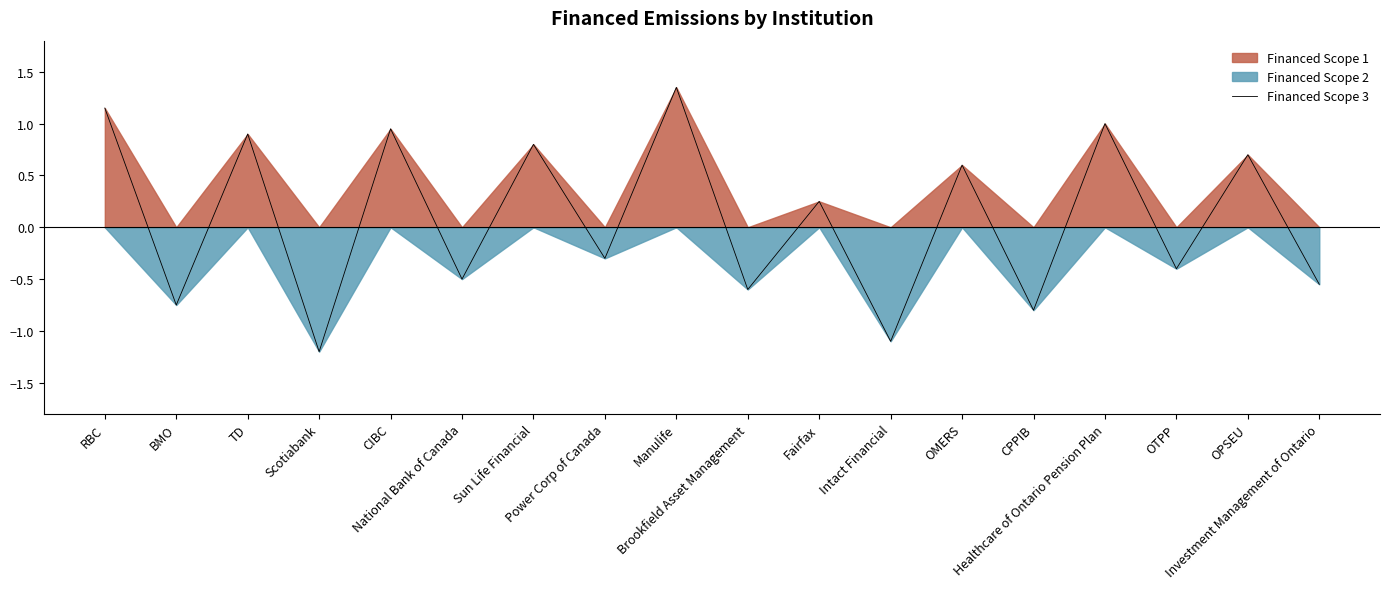

How many interior local valleys (lower than both neighbors) does the data have?

8